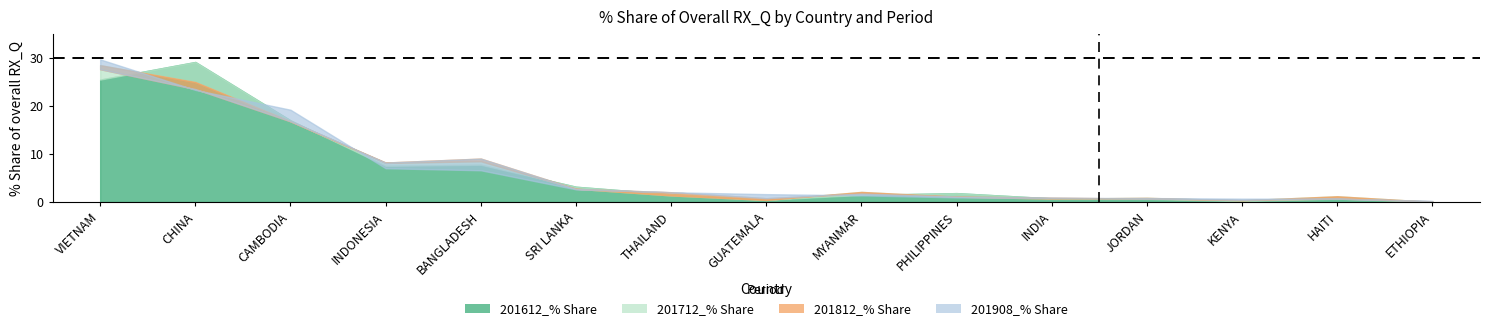

Where is the first local minimum for 201812_% Share?

INDONESIA